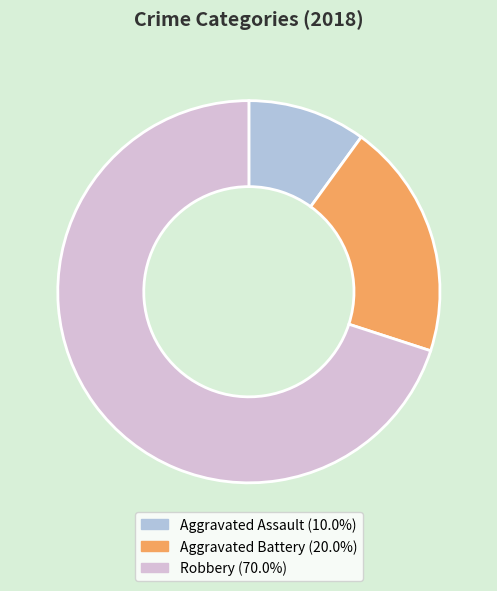

Rank the categories by value from lowest to highest.

Aggravated Assault, Aggravated Battery, Robbery